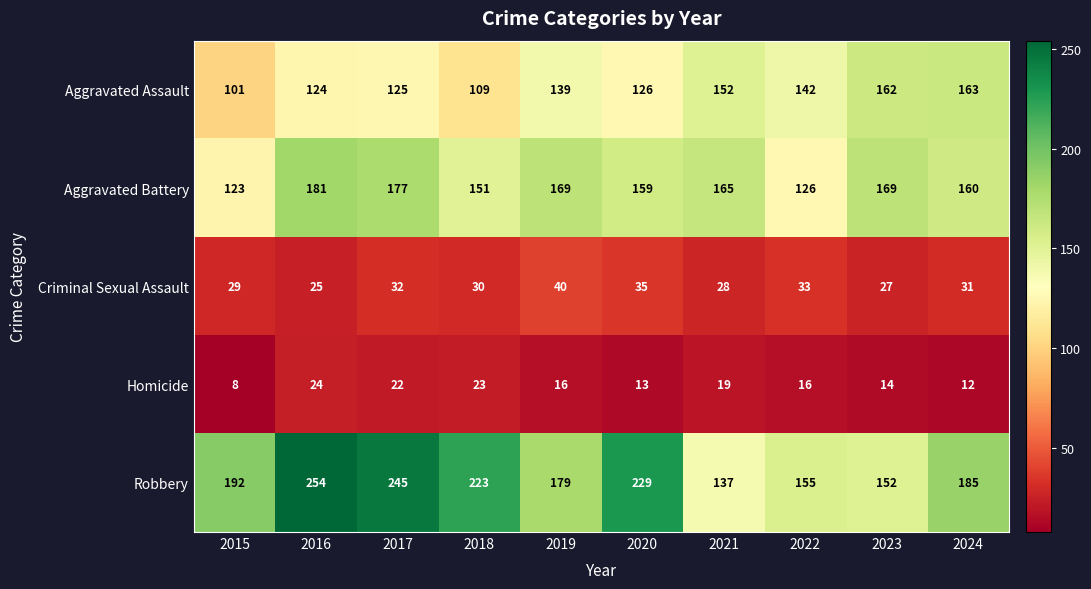

Read the Robbery value at 2015.

192